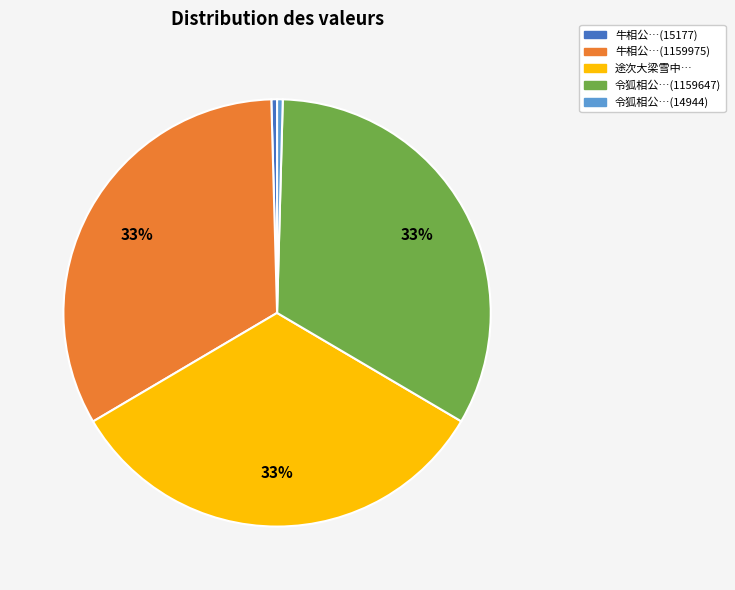

Count the number of slices in the pie.

5